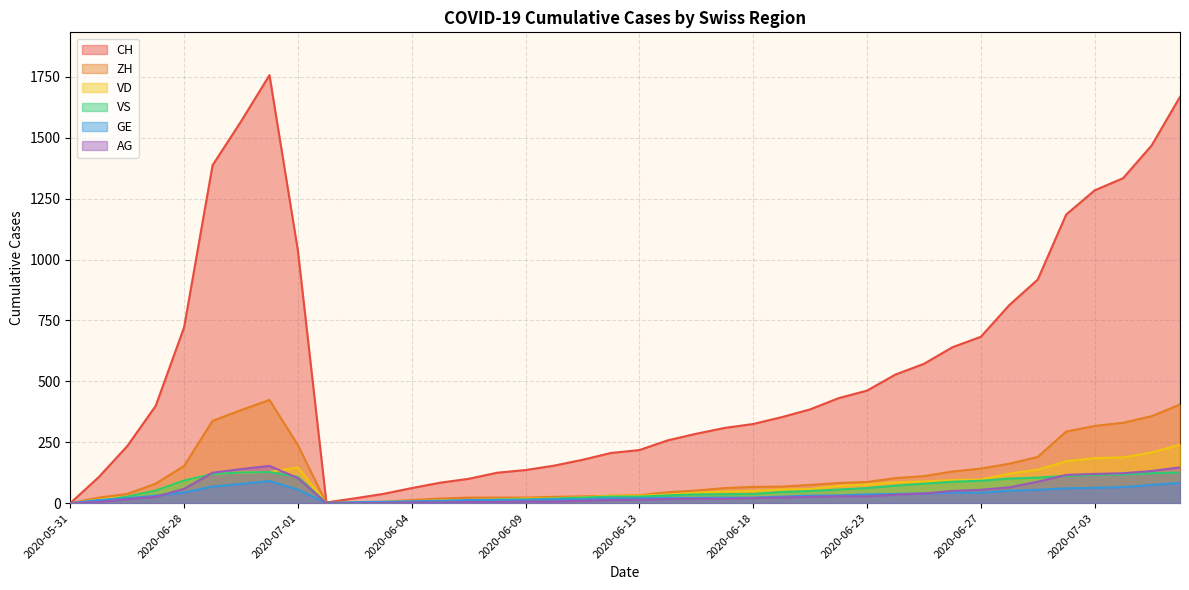

At which category does VD reach its first local valley?

2020-06-01